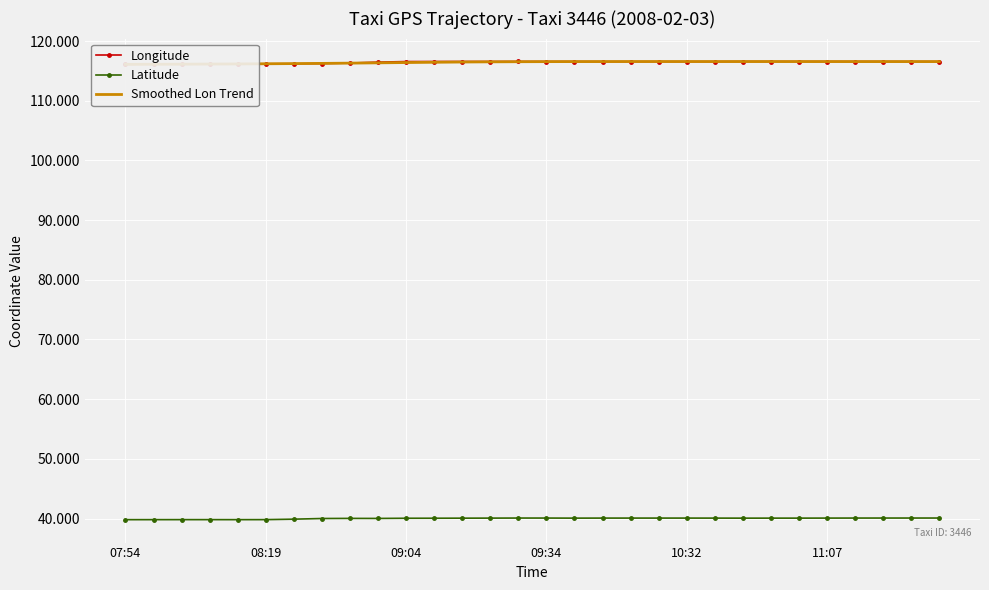

What is the minimum value shown in the chart?

39.8